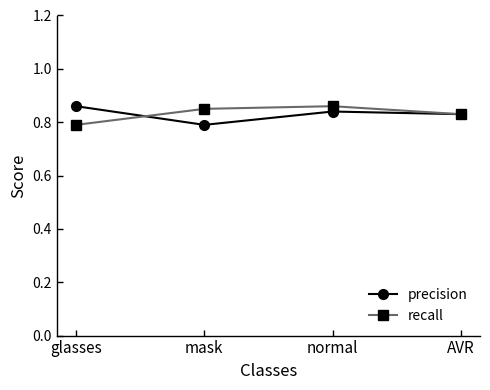

How many precision values are between 0 and 1?

4